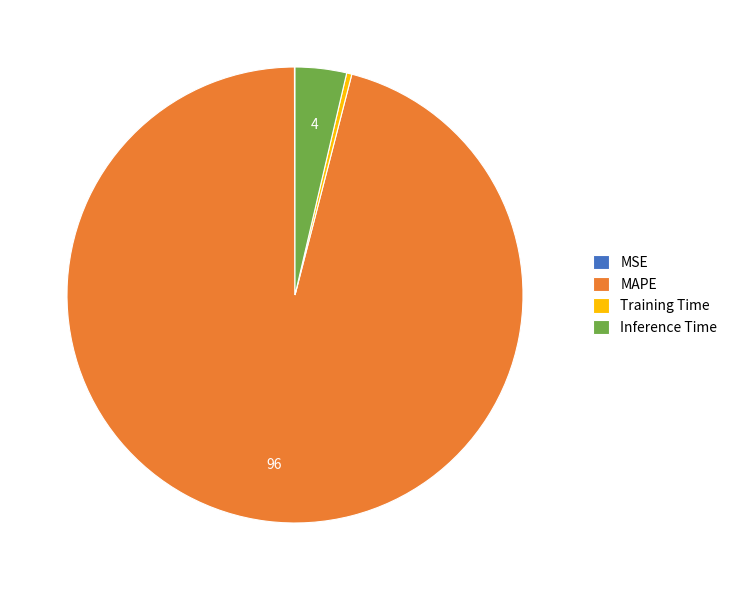

Is there any slice that represents more than half of the pie?

Yes